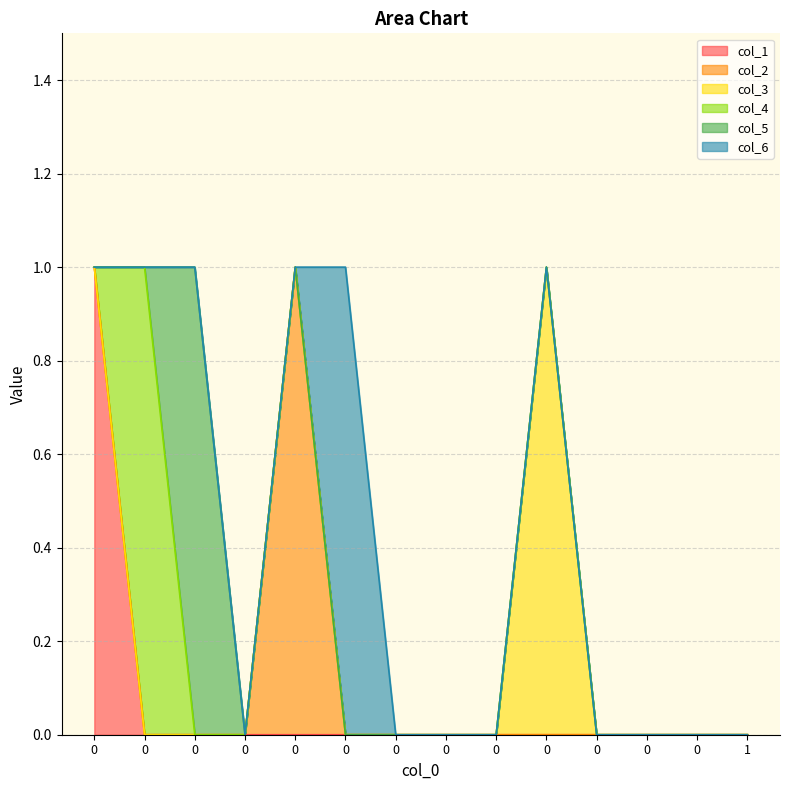

True or false: col_3 has a value of 0 at 0.

True